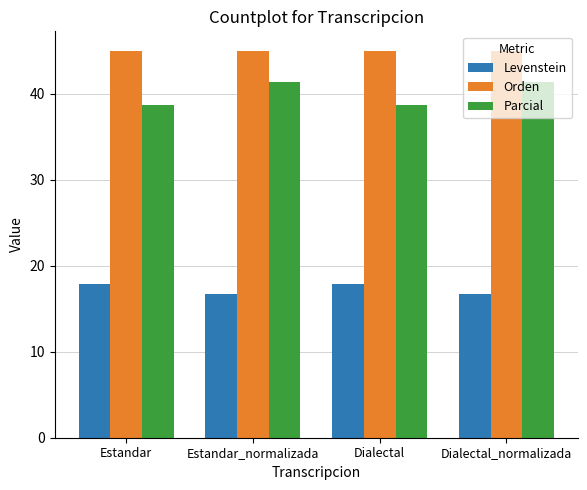

At Dialectal, list the series in order from smallest to largest.

Levenstein, Parcial, Orden